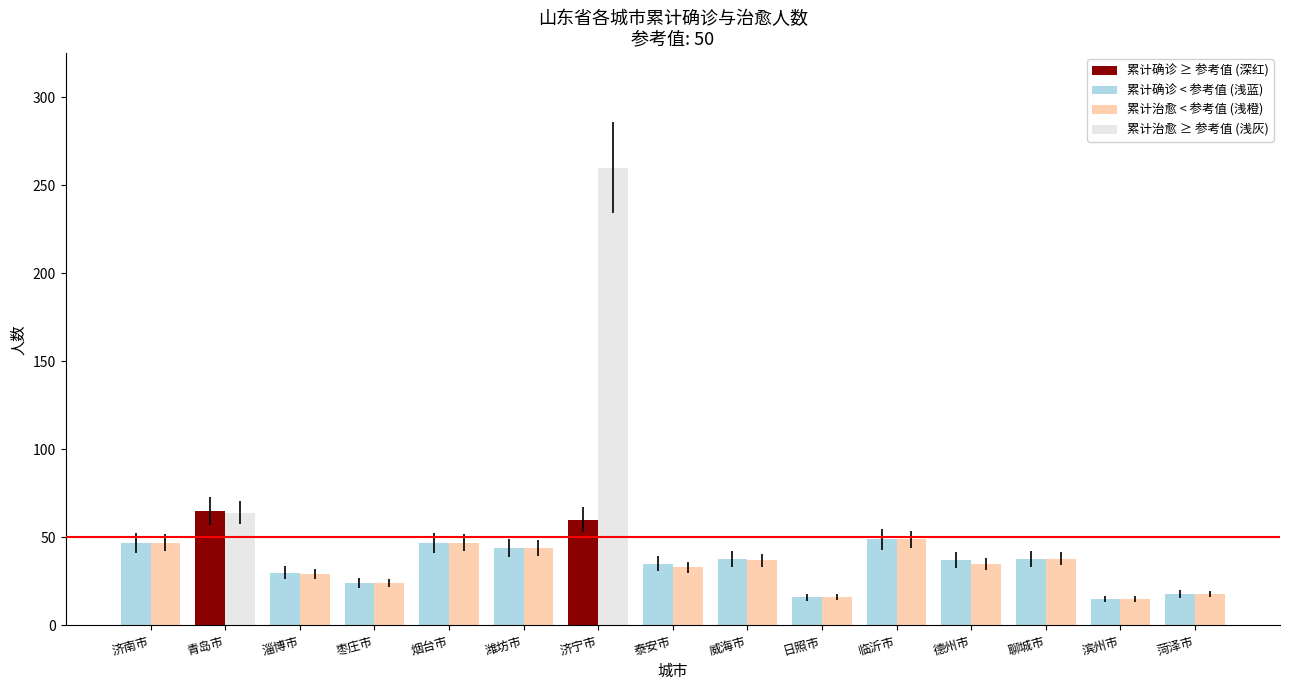

At which category is the sum across all series the highest?

济宁市